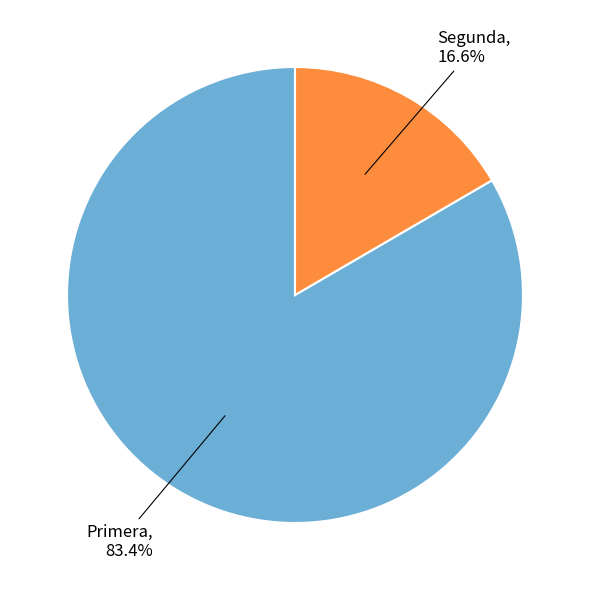

Is there any slice that represents more than half of the pie?

Yes